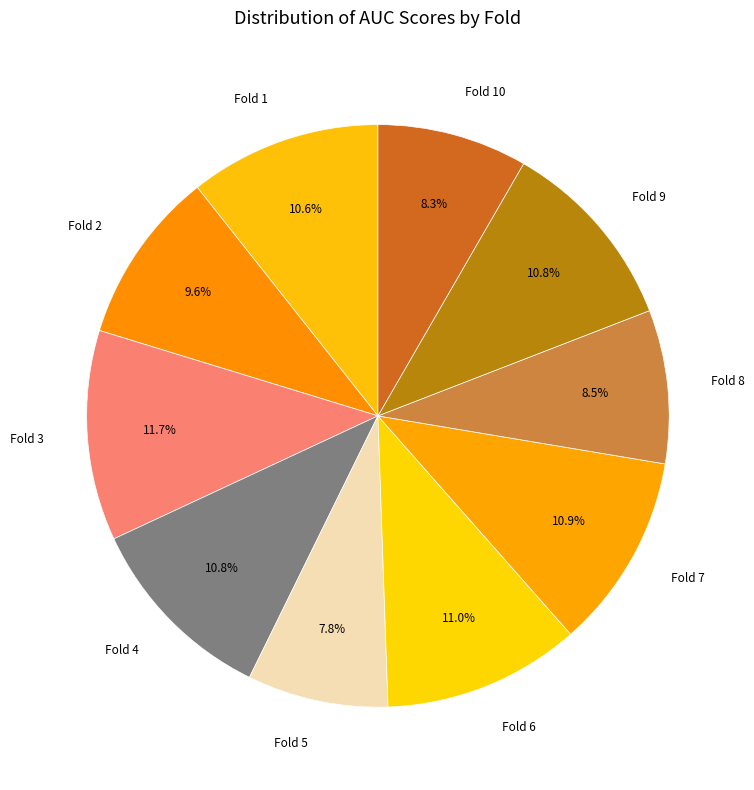

Does Fold 8 represent more than half of the total?

No